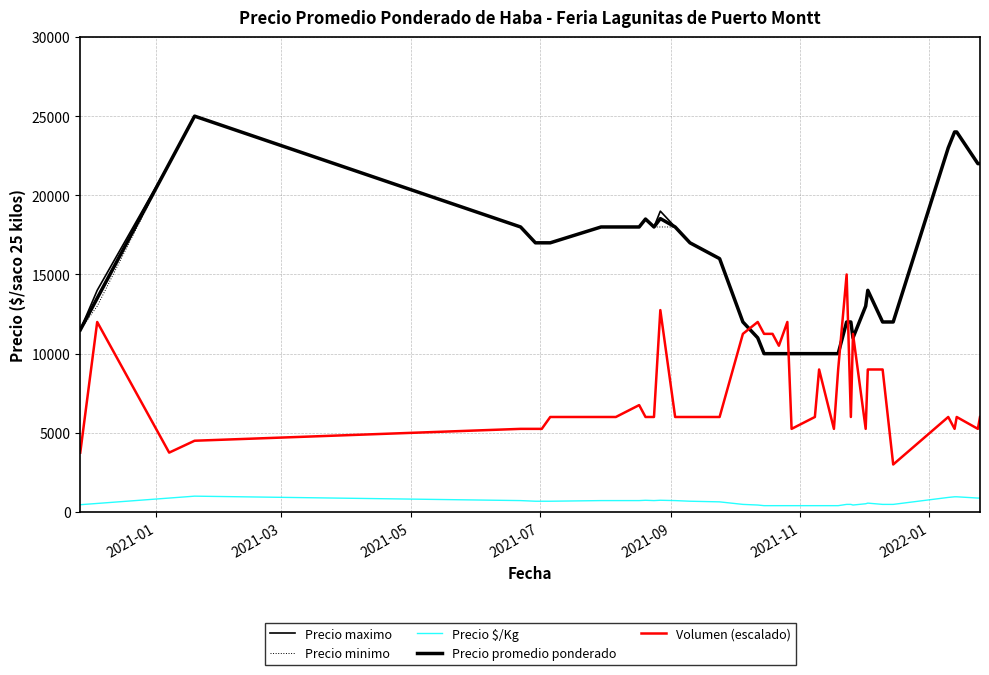

Is this an area chart (filled region under the line)?

No